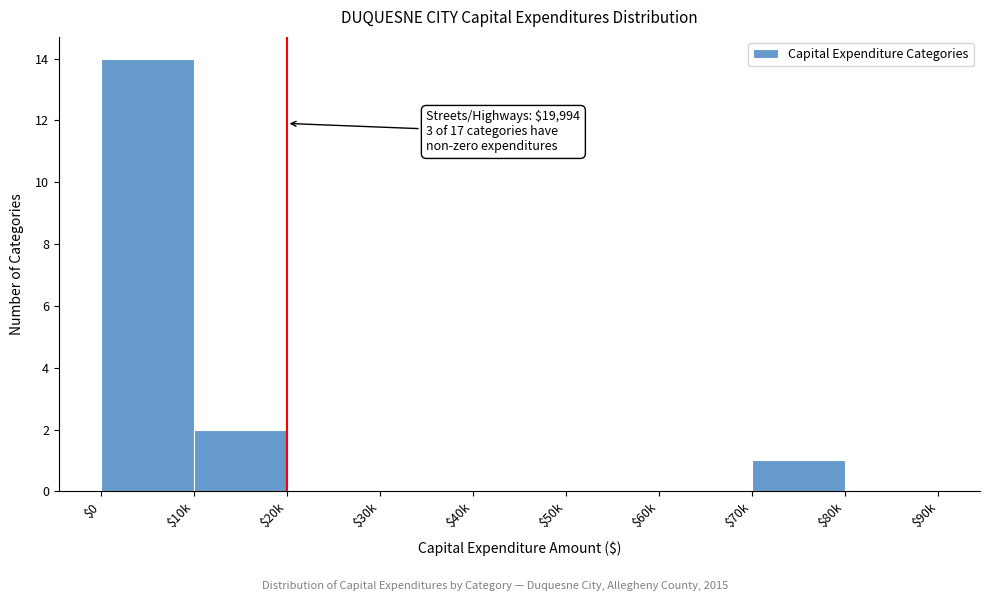

Where is the data nearest to the value 7?

$10k